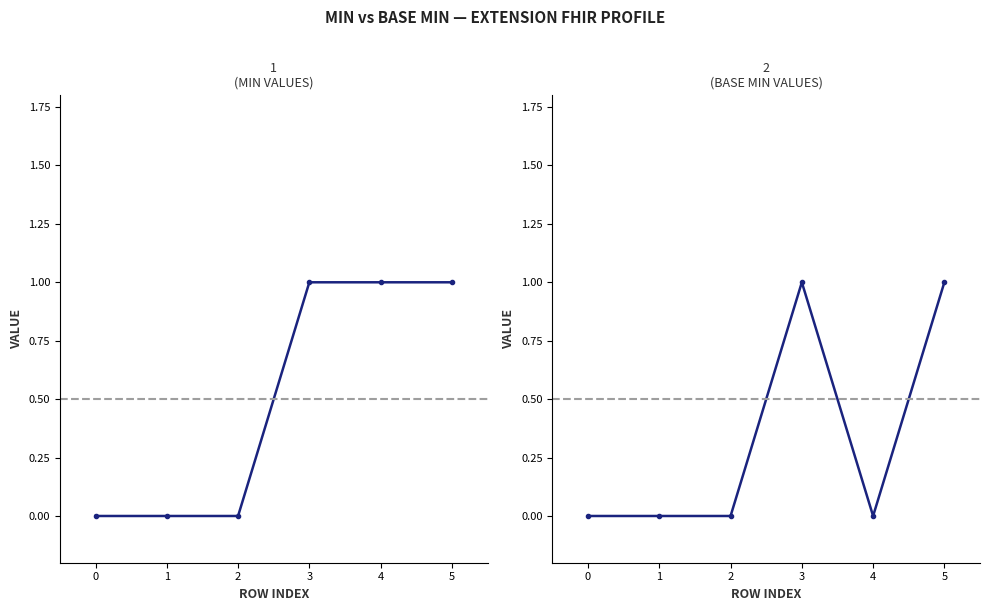

How many categories are shown in the chart?

6